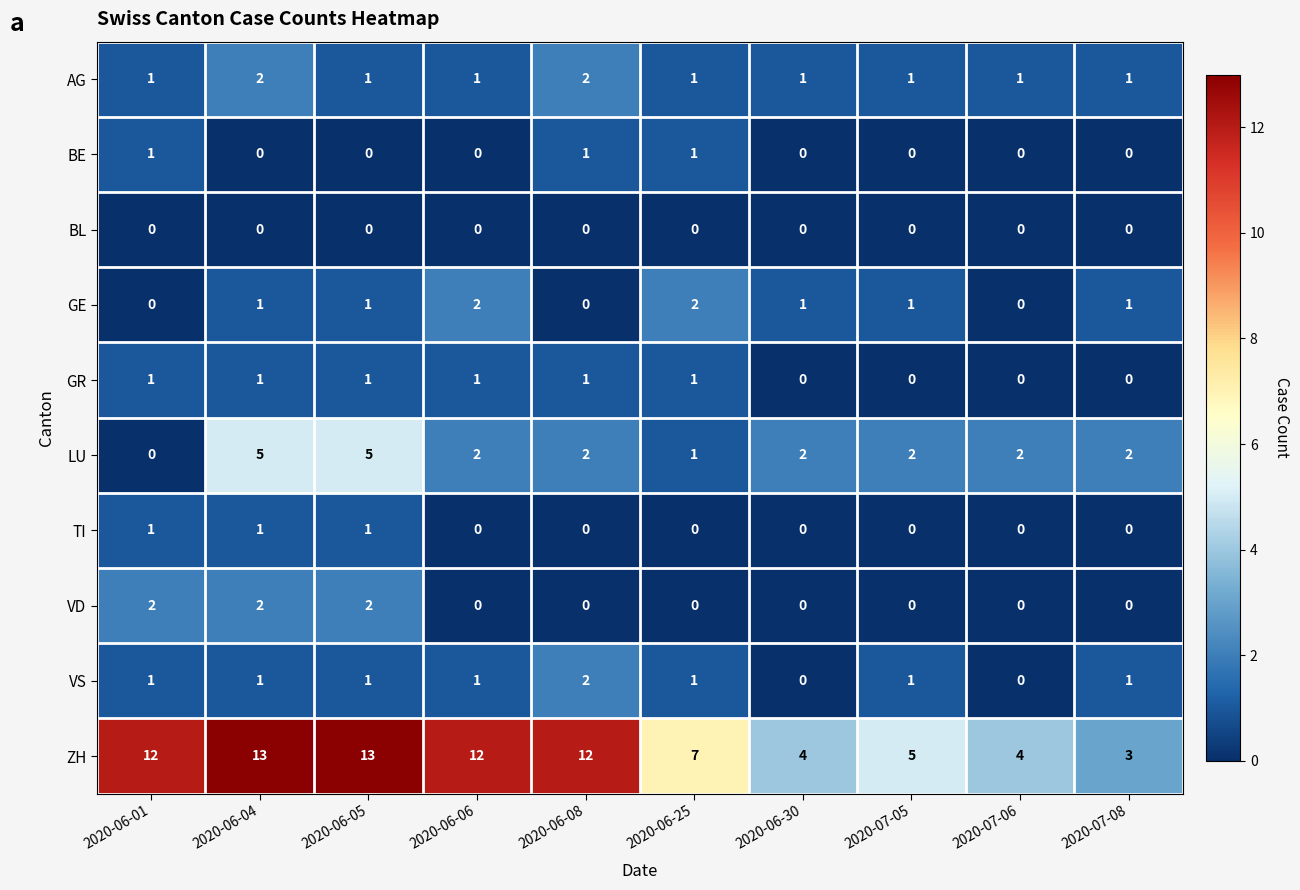

What is the difference between the second highest and minimum values in the ZH series?

10